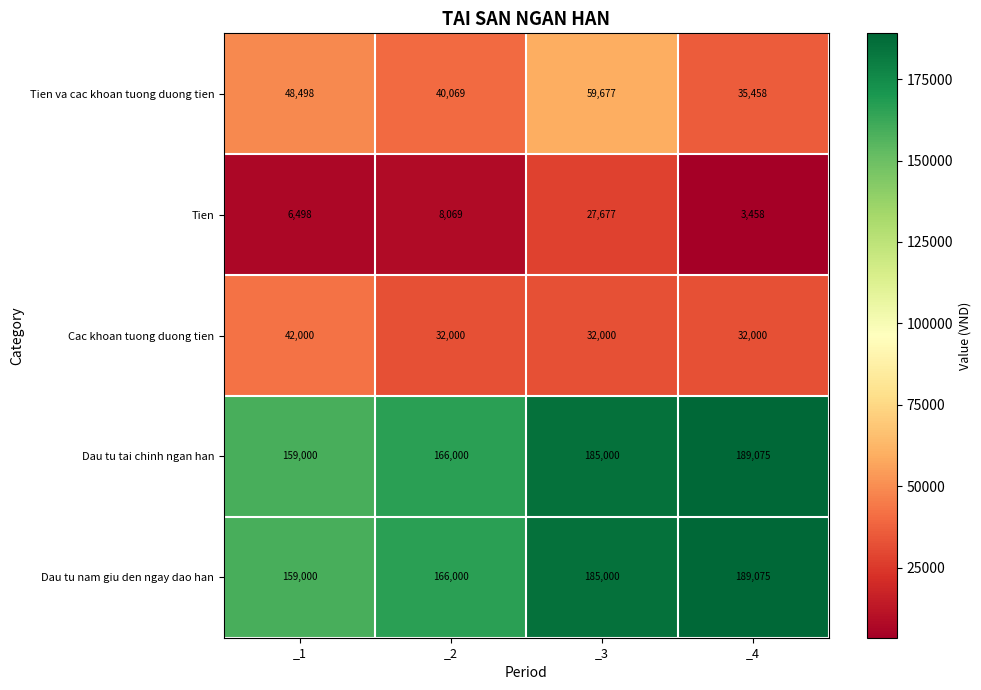

What is the difference between the highest and lowest values at _1?

152502